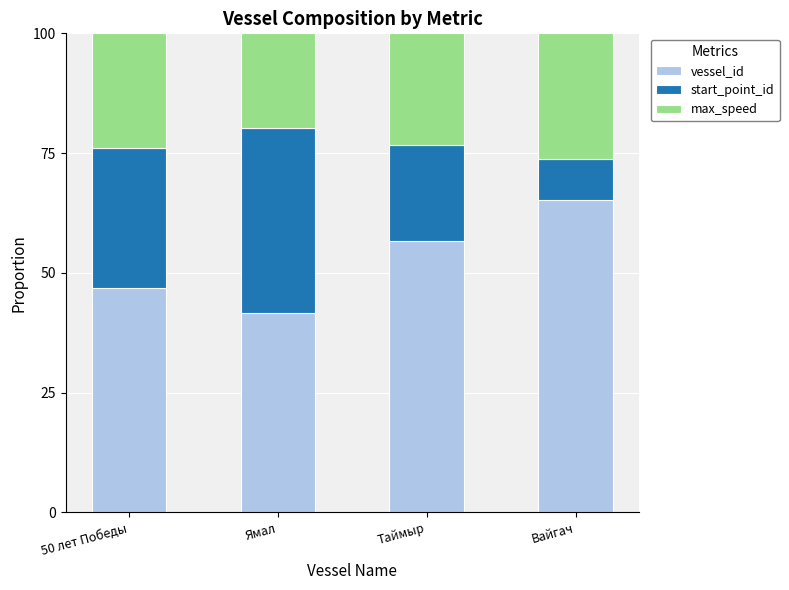

What is the total value across all series at Таймыр?

100.0